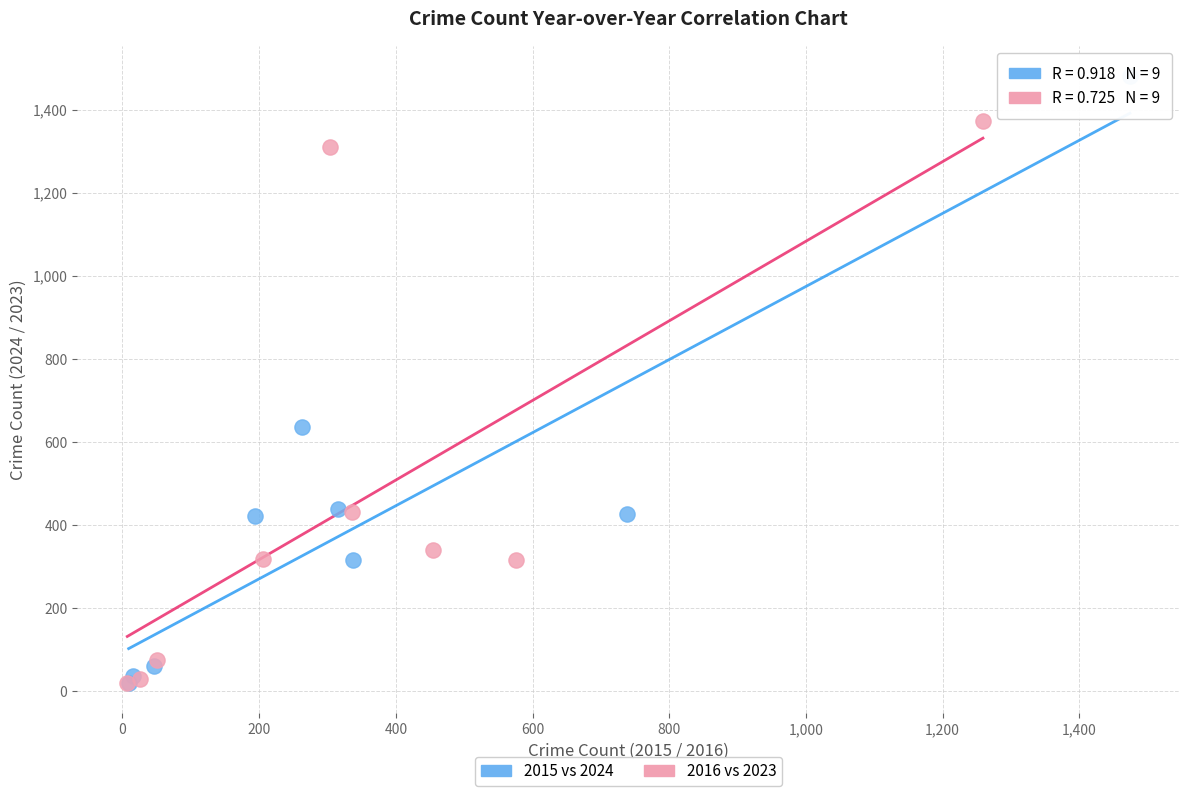

Which series has the largest Y range (max minus min)?

2015 vs 2024